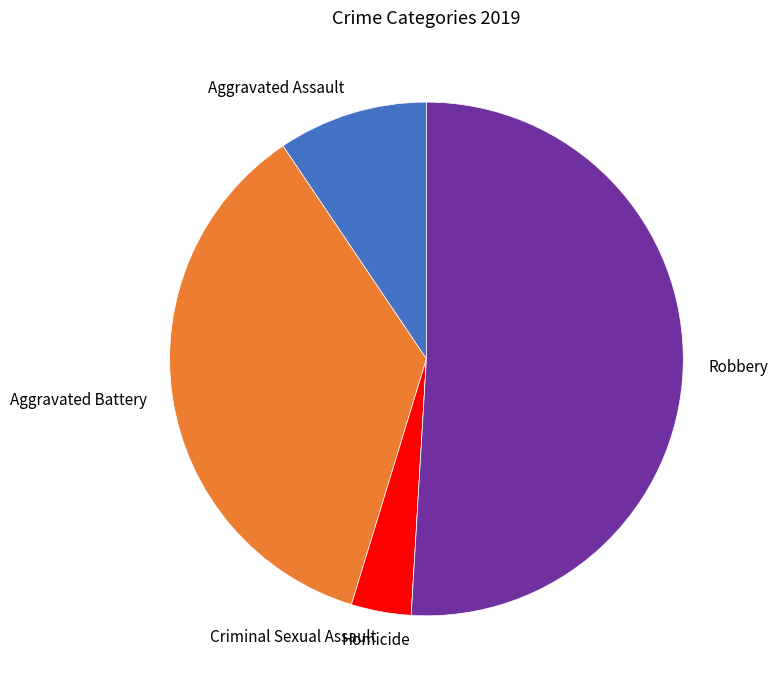

Combined, do Aggravated Assault and Aggravated Battery account for over 50%?

No